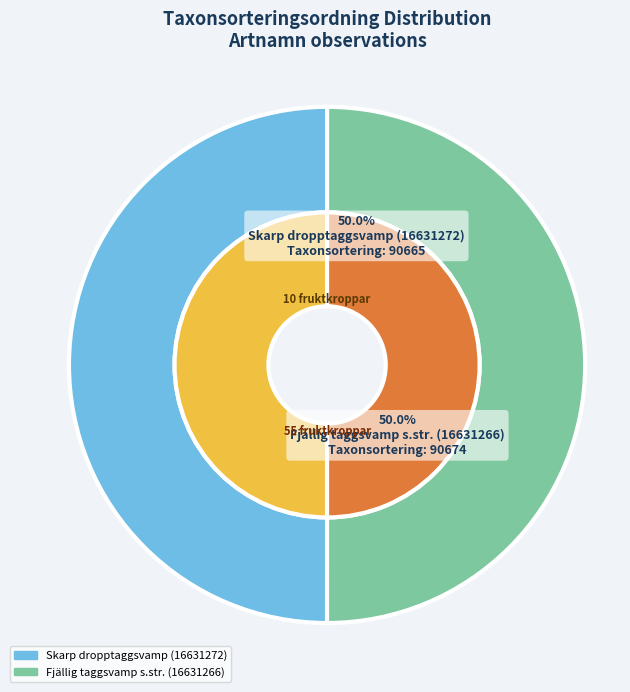

Between Skarp dropptaggsvamp (16631272) and Fjällig taggsvamp s.str. (16631266), which is larger?

Fjällig taggsvamp s.str. (16631266)